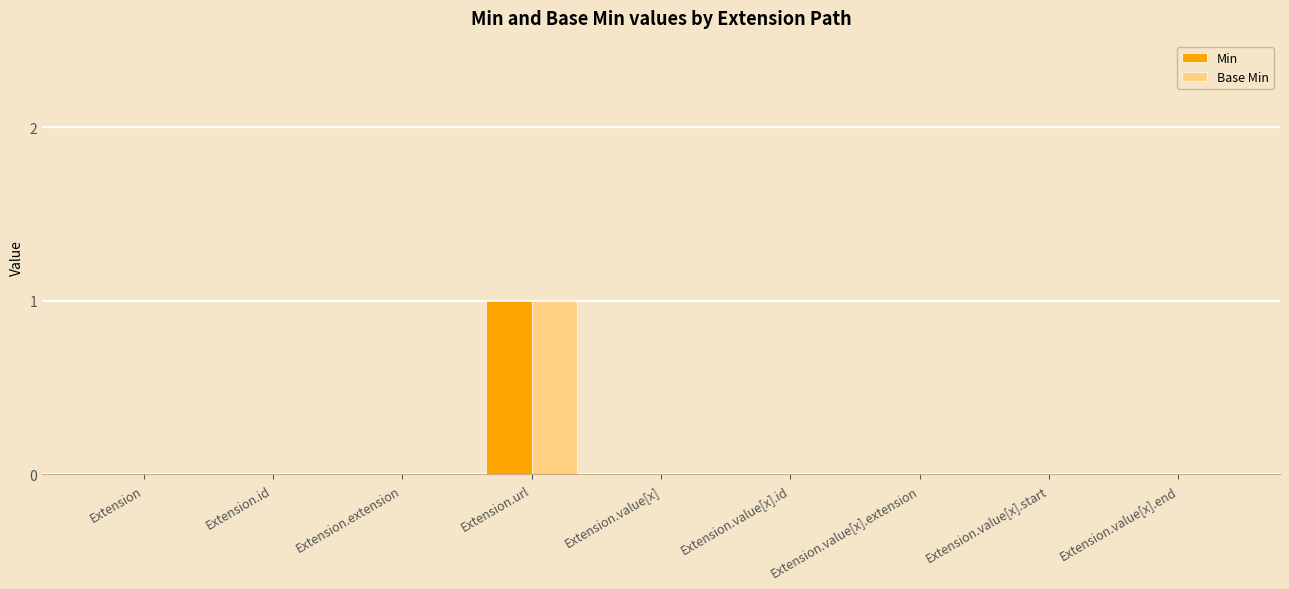

What is the sum of all Min values?

1